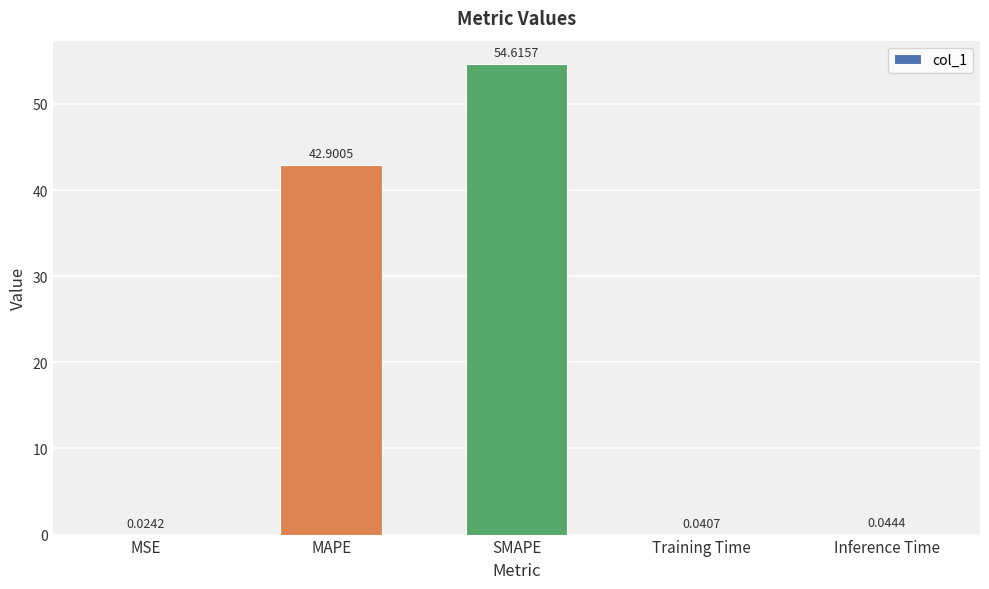

Which has a higher value, SMAPE or MAPE?

SMAPE